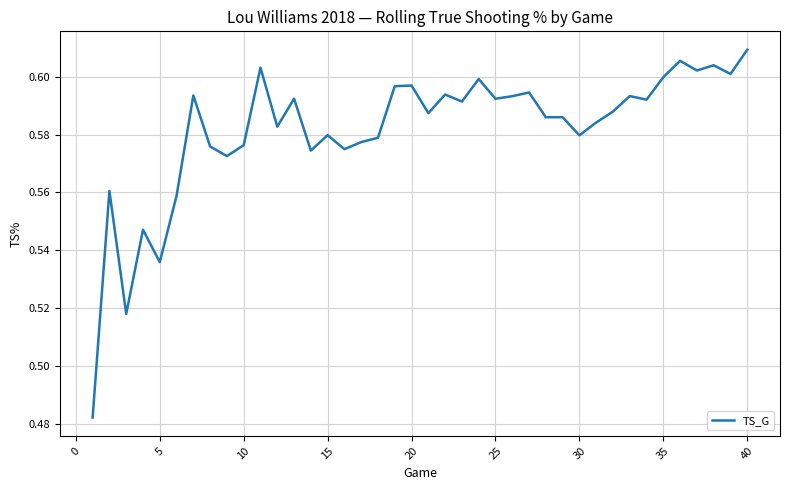

Is this an area chart (filled region under the line)?

No